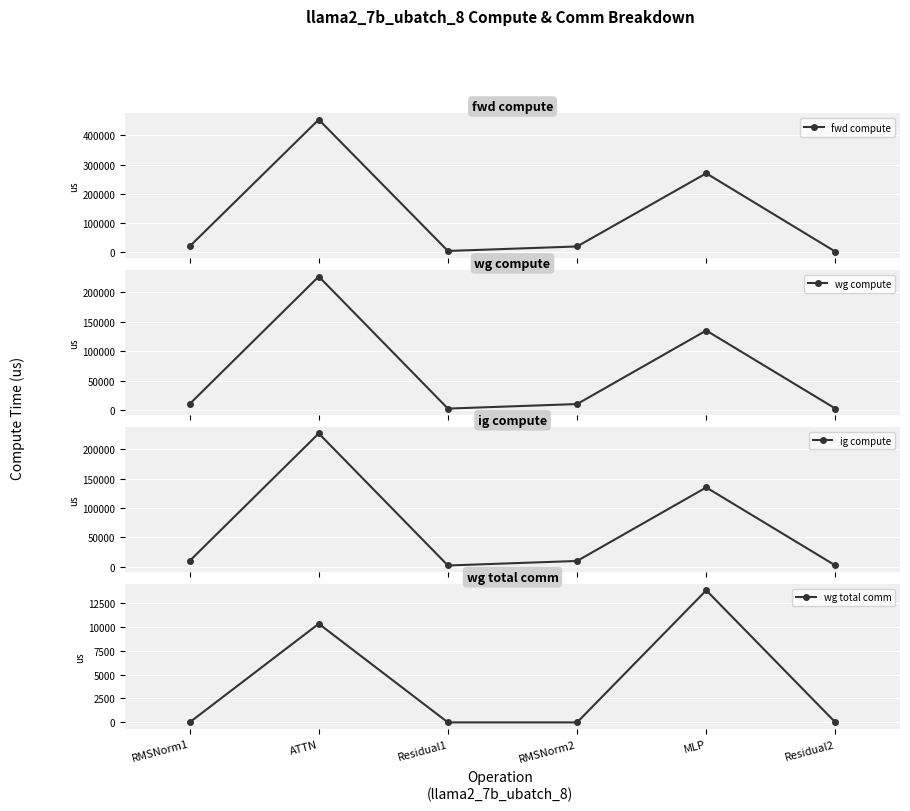

What is the label of the 4th point from the left?

RMSNorm2